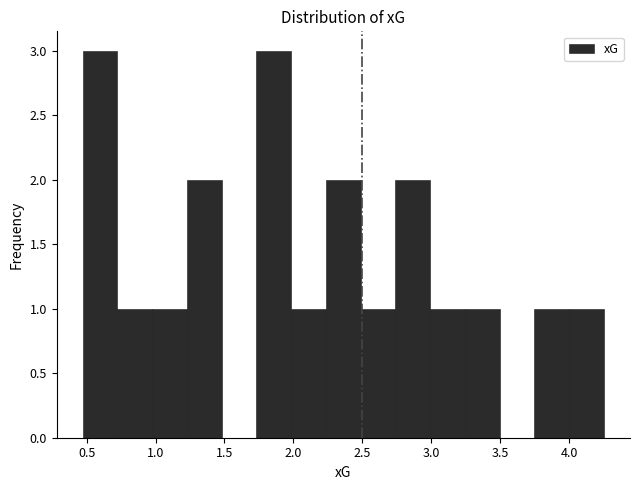

Reading left to right, list every bar in this chart as the range it spans on the x-axis followed by its height. Neither the bar edges nor the heights are printed on the chart, so give them approximately, as read against the axes.

0.45 to 0.70: 3
0.70 to 1.00: 1
1.00 to 1.25: 1
1.25 to 1.50: 2
1.50 to 1.75: 0
1.75 to 2.00: 3
2.00 to 2.25: 1
2.25 to 2.50: 2
2.50 to 2.75: 1
2.75 to 3.00: 2
3.00 to 3.25: 1
3.25 to 3.50: 1
3.50 to 3.75: 0
3.75 to 4.00: 1
4.00 to 4.25: 1